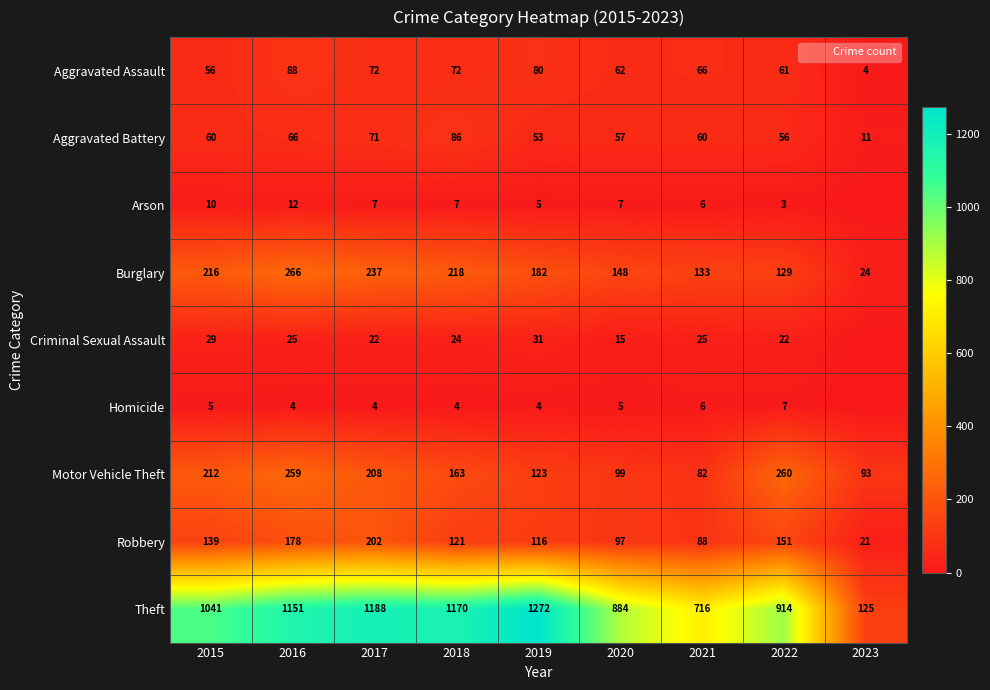

Which series has the largest total across all categories?

Theft